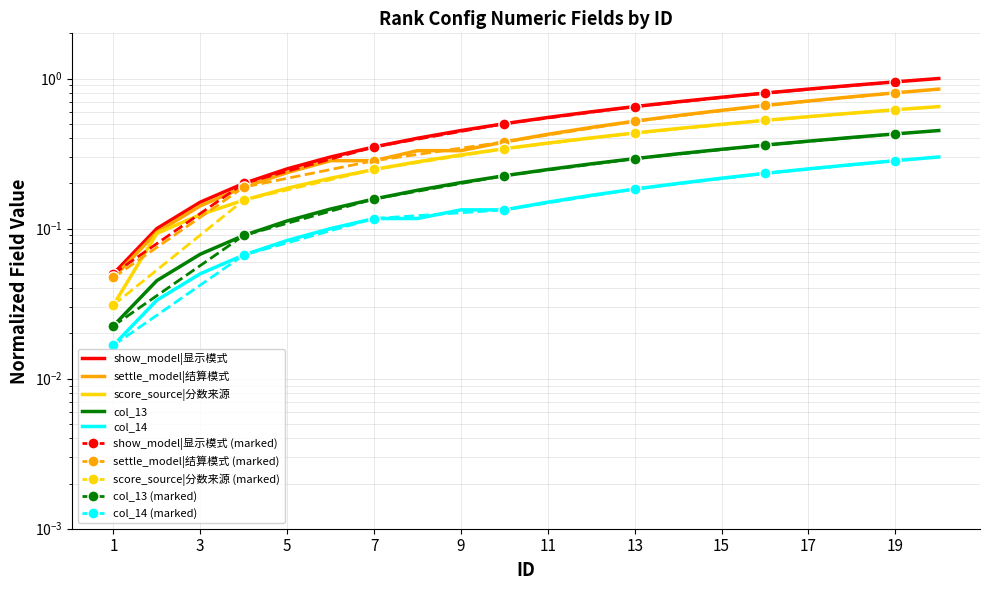

How many categories are shown in the chart?

20